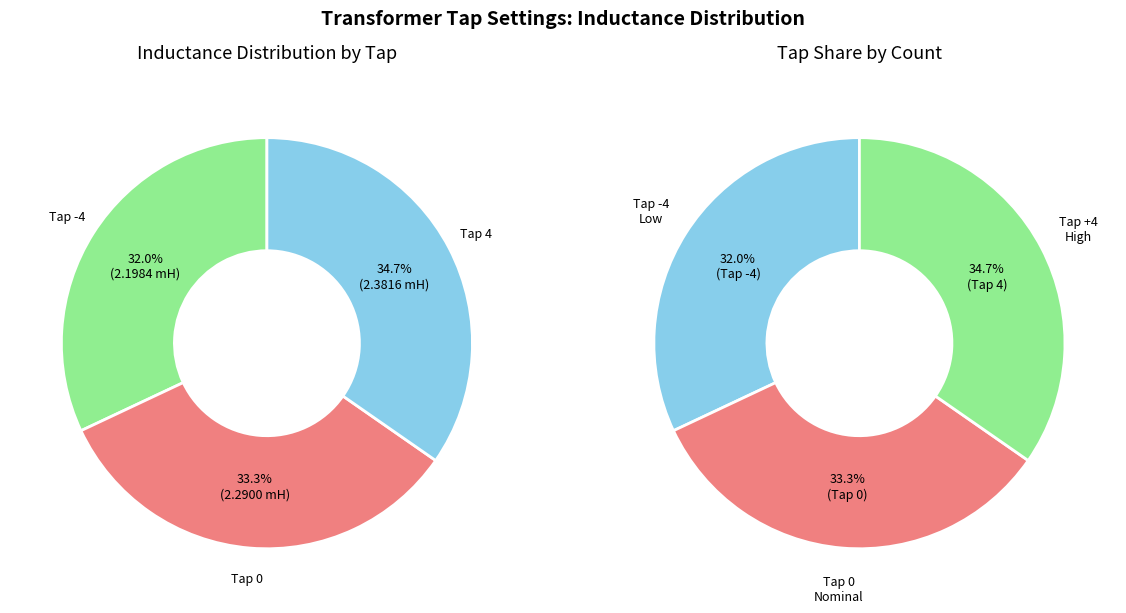

How many segments does this pie chart have?

3